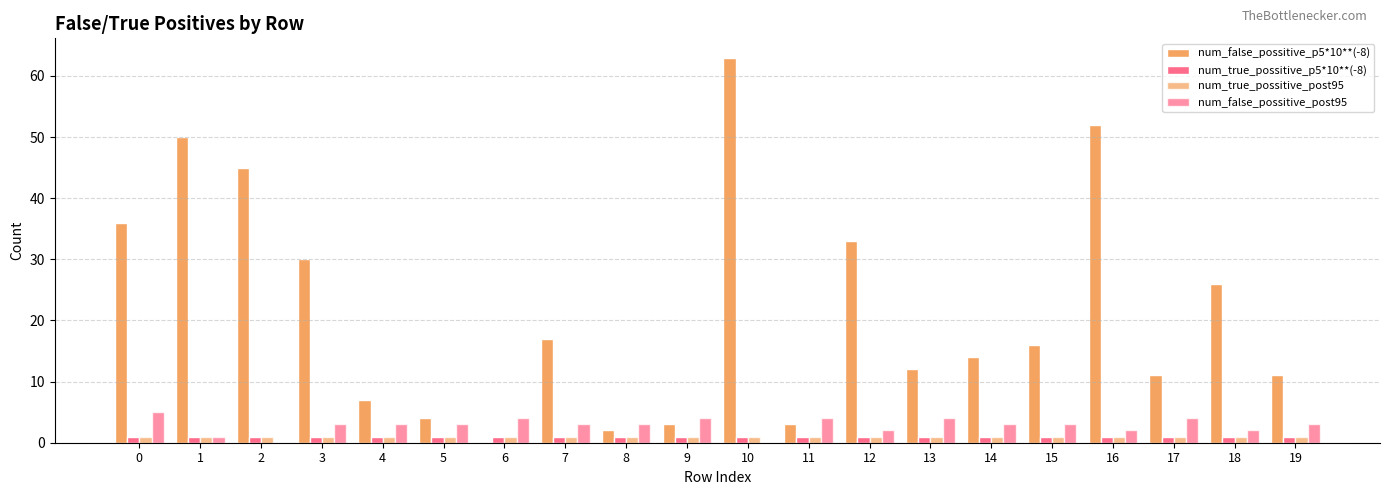

Are the bars grouped side by side (vs. stacked)?

Yes